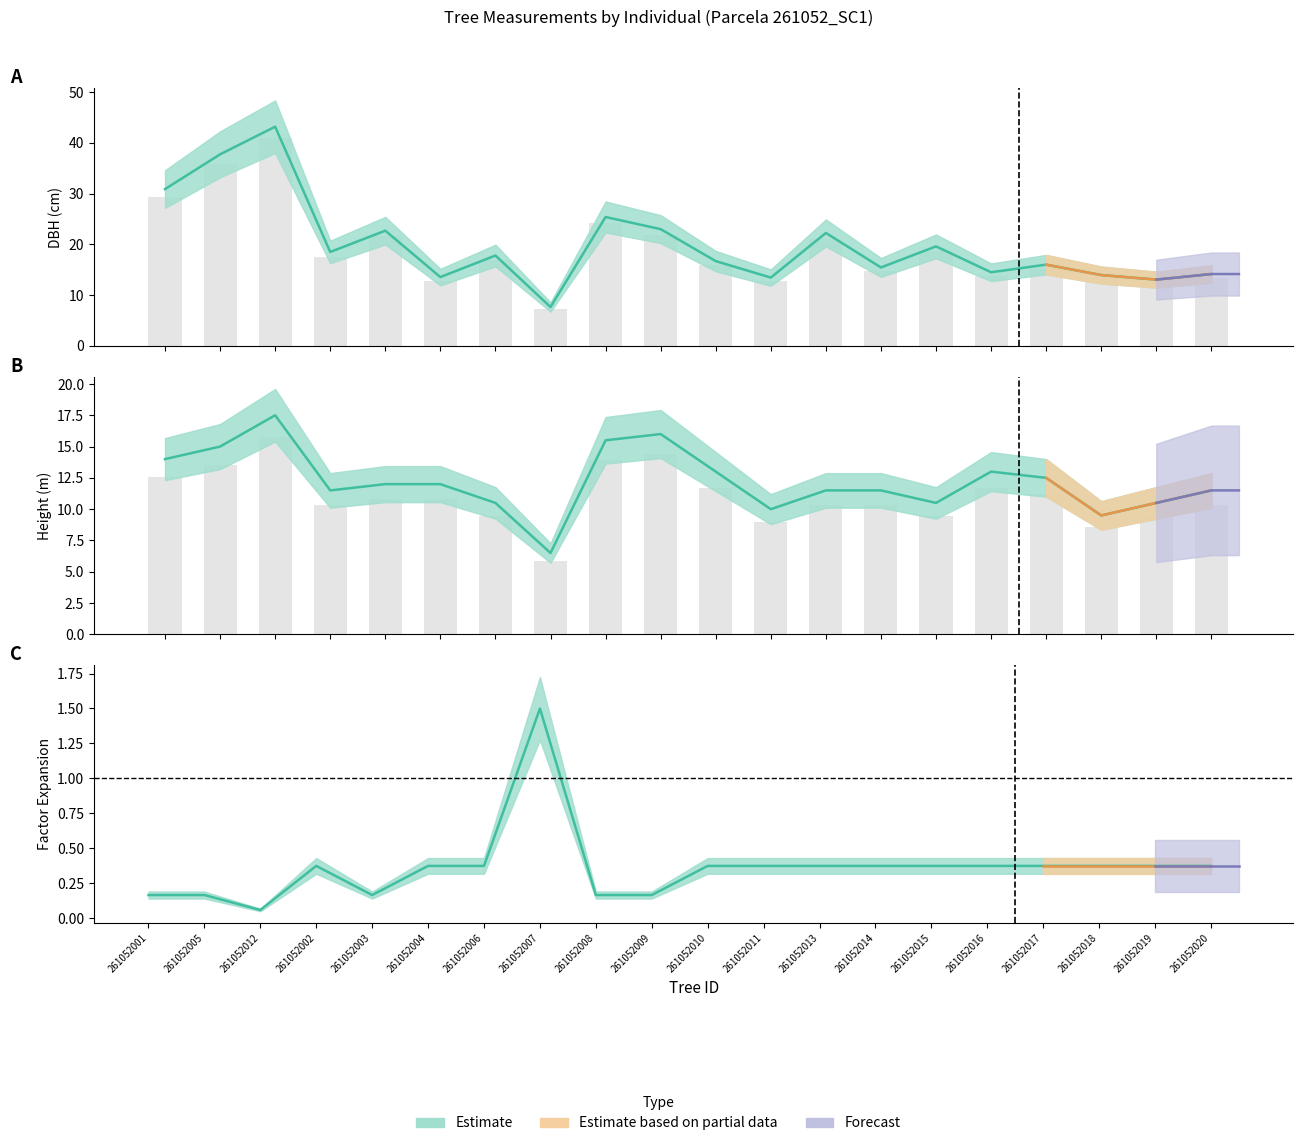

Reading right to left, list all the values displayed in this chart.

dbh: 261052020=14.2	261052019=13.1	261052018=13.9	261052017=16.0	261052016=14.5	261052015=19.6	261052014=15.4	261052013=22.2	261052011=13.4	261052010=16.7	261052009=23.0	261052008=25.4	261052007=7.7	261052006=17.8	261052004=13.6	261052003=22.7	261052002=18.5	261052012=43.2	261052005=37.8	261052001=30.9
h: 261052020=11.5	261052019=10.5	261052018=9.5	261052017=12.5	261052016=13.0	261052015=10.5	261052014=11.5	261052013=11.5	261052011=10.0	261052010=13.0	261052009=16.0	261052008=15.5	261052007=6.5	261052006=10.5	261052004=12.0	261052003=12.0	261052002=11.5	261052012=17.5	261052005=15.0	261052001=14.0
factor_expansion: 261052020=0.4	261052019=0.4	261052018=0.4	261052017=0.4	261052016=0.4	261052015=0.4	261052014=0.4	261052013=0.4	261052011=0.4	261052010=0.4	261052009=0.2	261052008=0.2	261052007=1.5	261052006=0.4	261052004=0.4	261052003=0.2	261052002=0.4	261052012=0.1	261052005=0.2	261052001=0.2